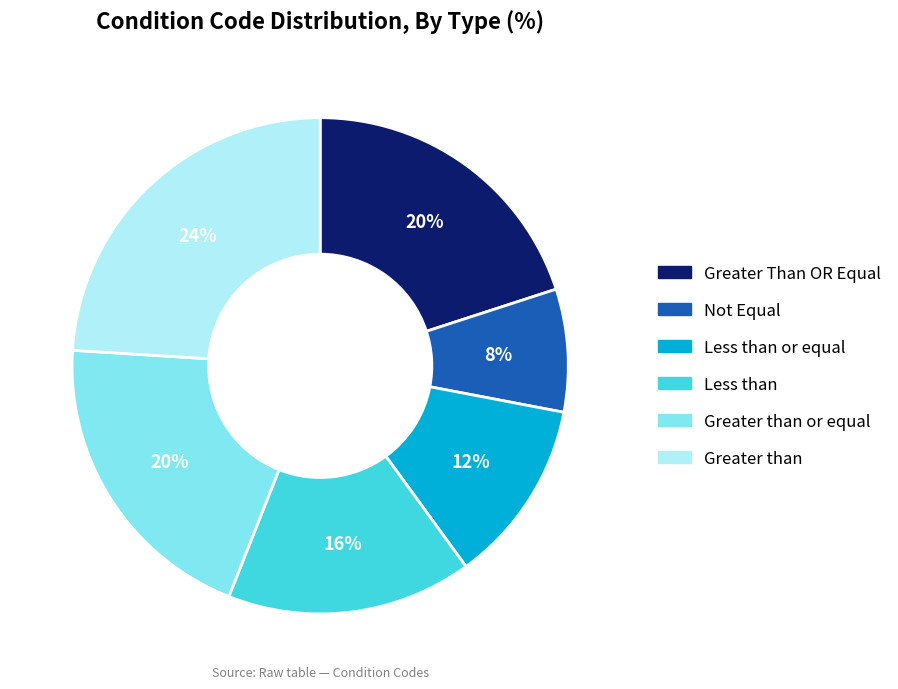

Is there a majority slice in this chart?

No